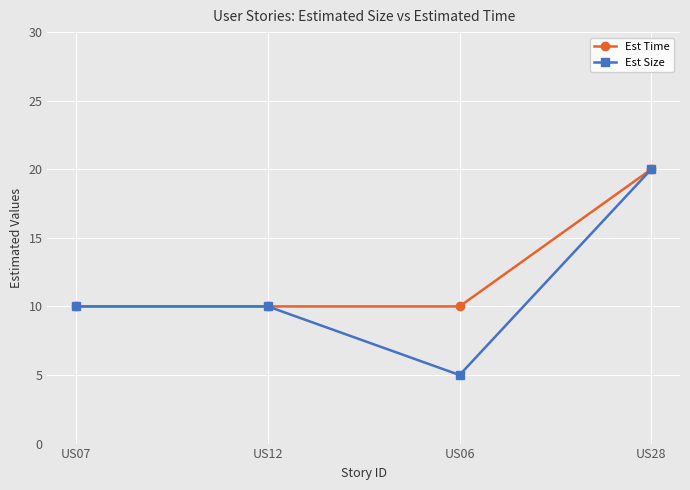

Which series has the widest spread of values?

Est Size